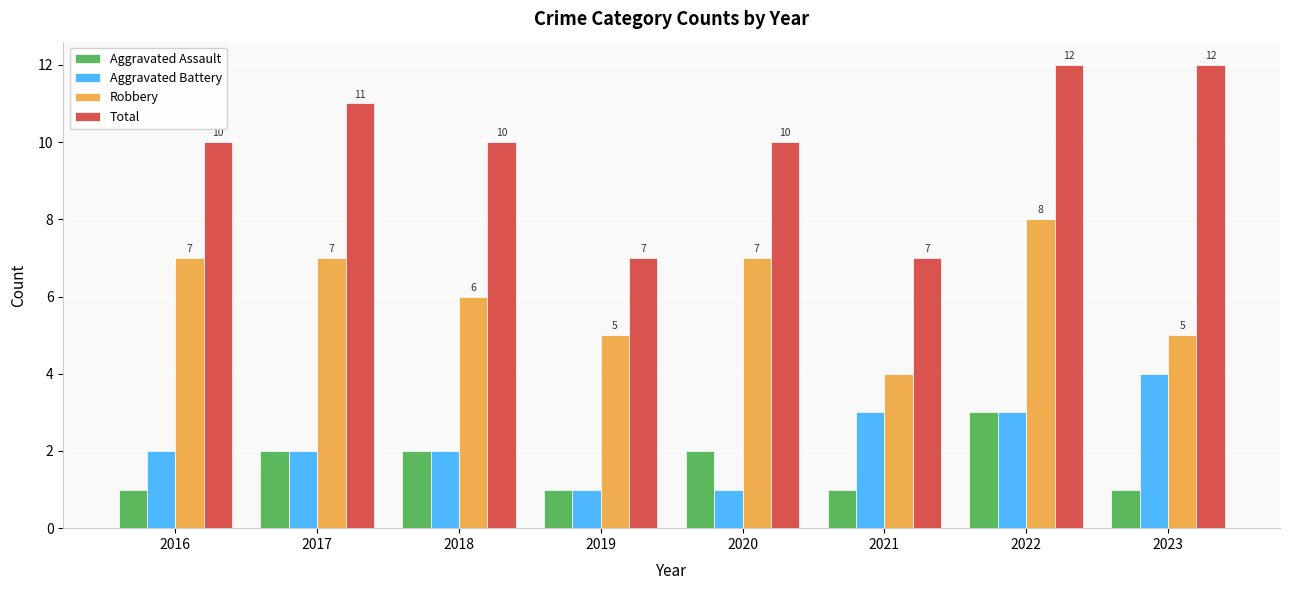

How many series are shown in this chart?

4